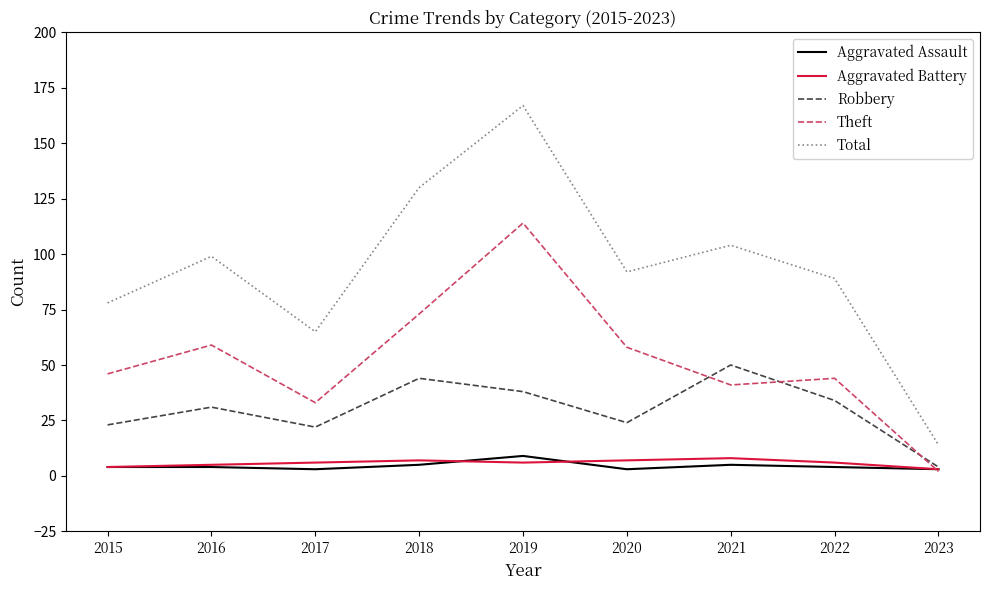

The Theft series shows 73 at 2018. True or false?

True